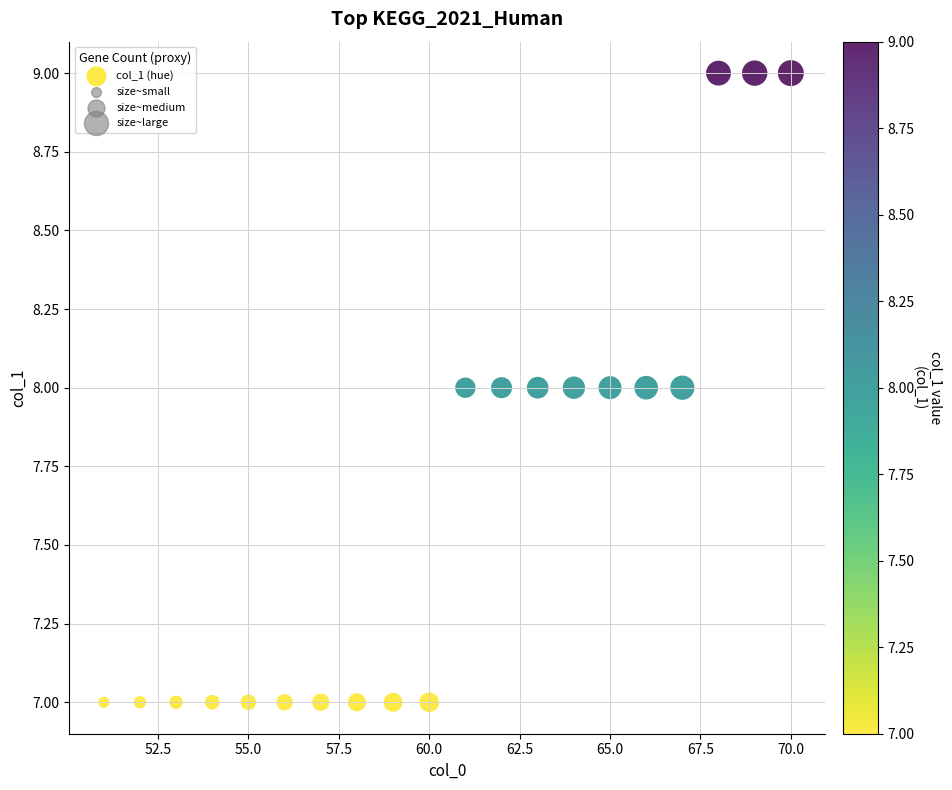

List the coordinates of all points as (Y, X) pairs, reading left to right.

(7, 51)  (7, 52)  (7, 53)  (7, 54)  (7, 55)  (7, 56)  (7, 57)  (7, 58)  (7, 59)  (7, 60)  (8, 61)  (8, 62)  (8, 63)  (8, 64)  (8, 65)  (8, 66)  (8, 67)  (9, 68)  (9, 69)  (9, 70)